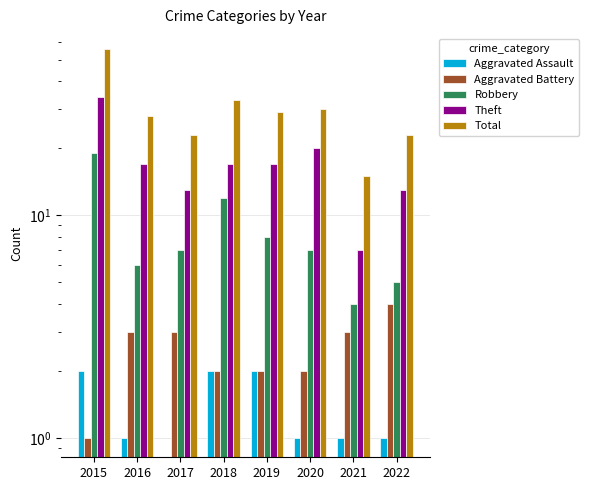

What is the value of the Robbery bar at the 1st from the left?

19